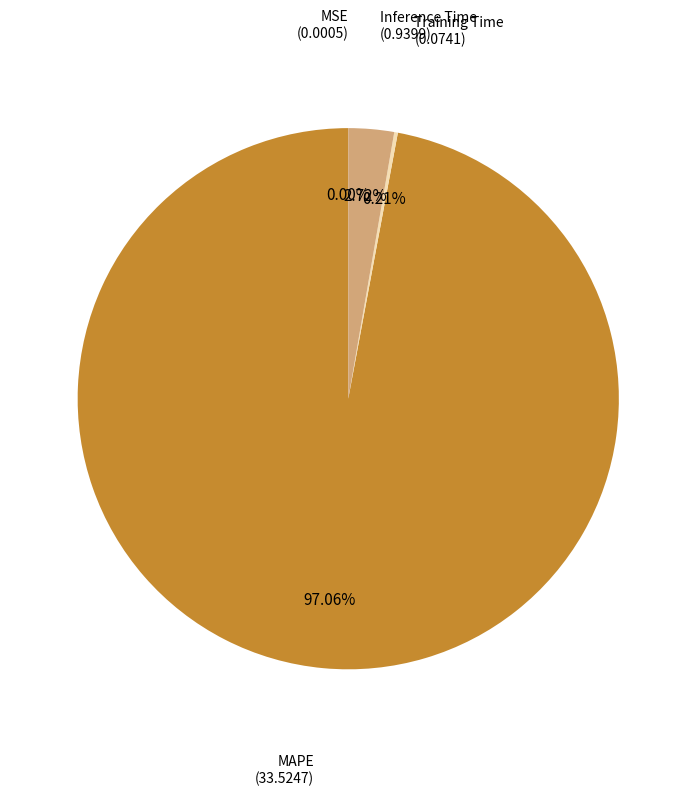

To the nearest percent, what portion does Inference Time represent?

3%